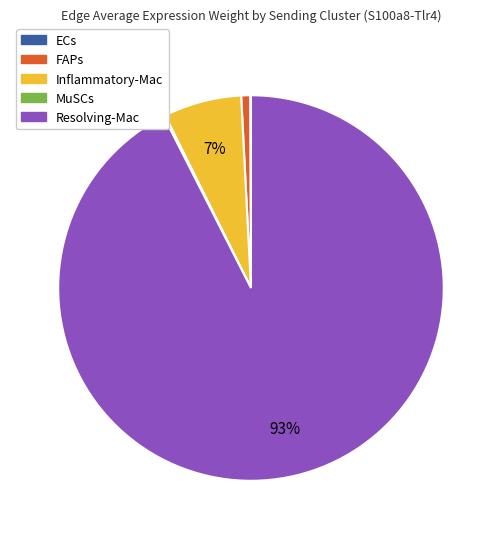

Is there a majority slice in this chart?

Yes